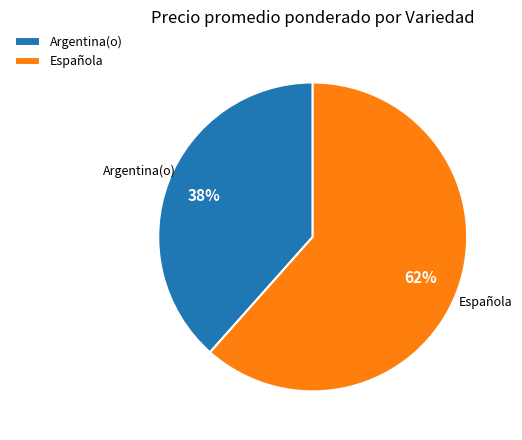

To the nearest percent, what is the average slice percentage?

50%